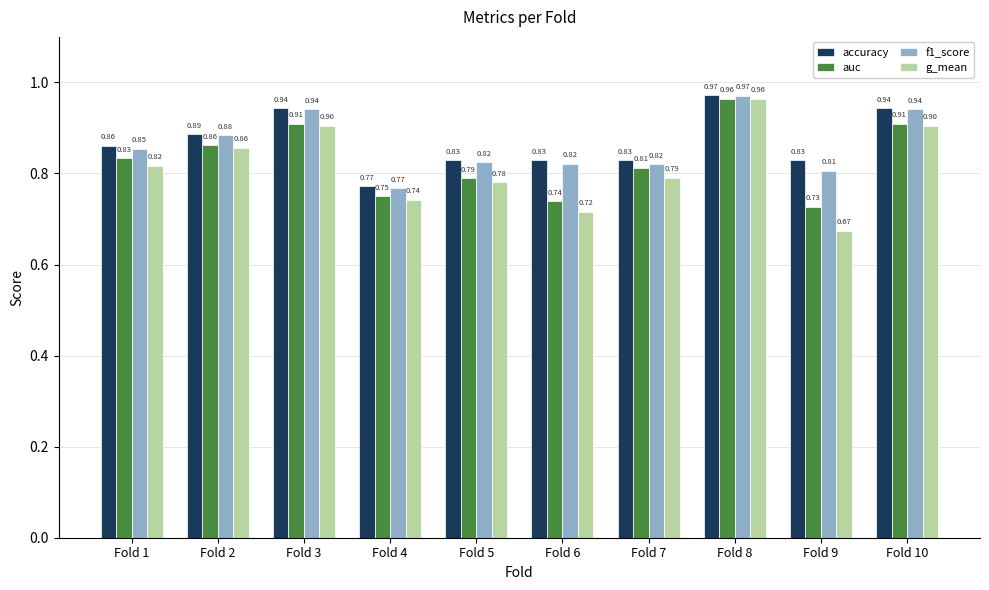

At Fold 9, list the series in order from smallest to largest.

g_mean, auc, f1_score, accuracy